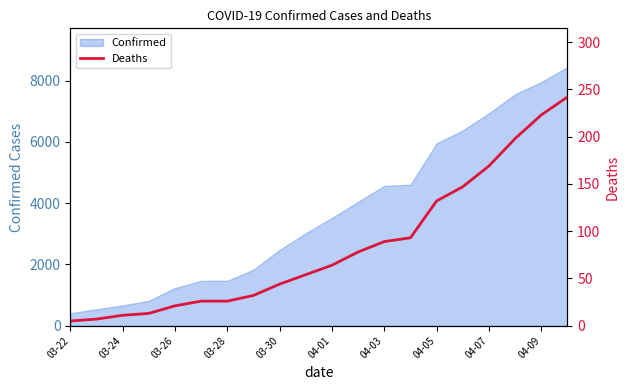

The value of Confirmed at 03-28 is 712. True or false?

False